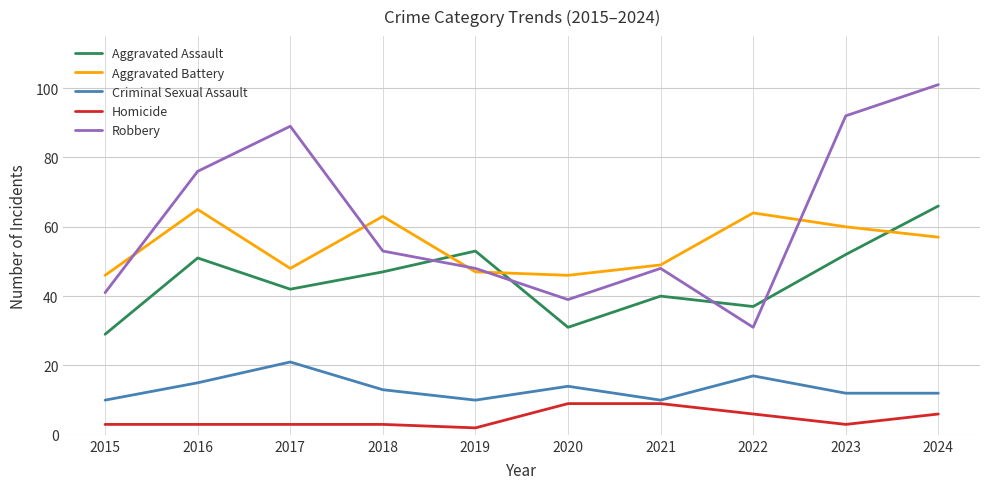

What is the difference between the maximum and minimum values in the Aggravated Battery series?

19